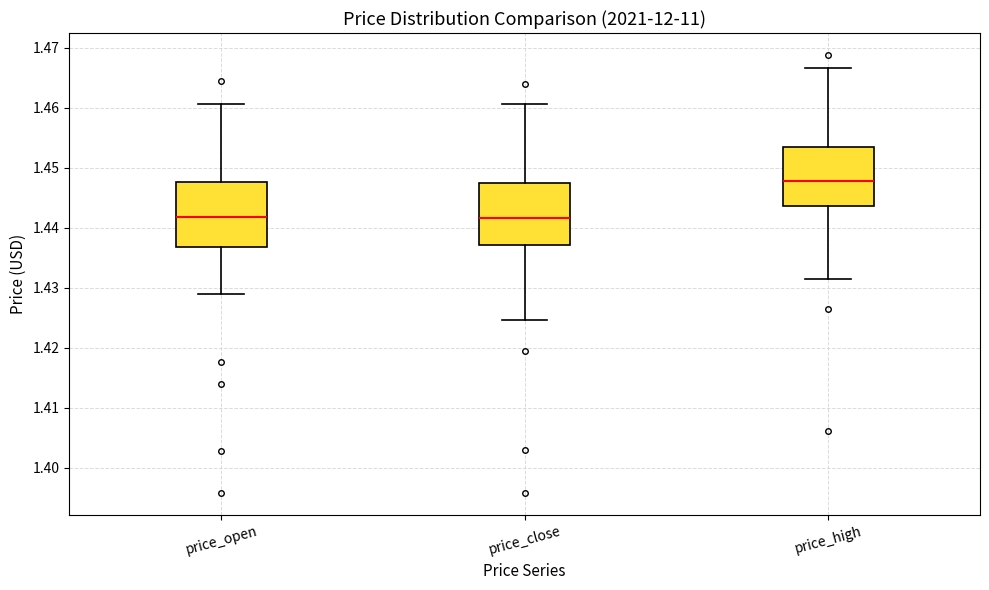

Reading left to right, read every box against the y-axis: the position of its median line, the range the box covers, and the ends of its whiskers. The values are not printed on the chart, so give them approximately, as read against the axis.

price_open: median 1.442, box 1.437 to 1.448, whiskers 1.429 to 1.461
price_close: median 1.442, box 1.437 to 1.447, whiskers 1.425 to 1.461
price_high: median 1.448, box 1.444 to 1.453, whiskers 1.431 to 1.467